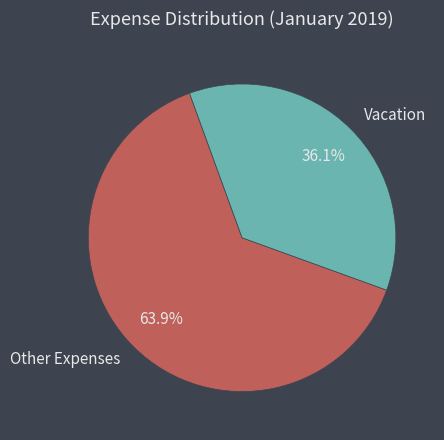

What is the largest slice in the pie chart?

Other Expenses